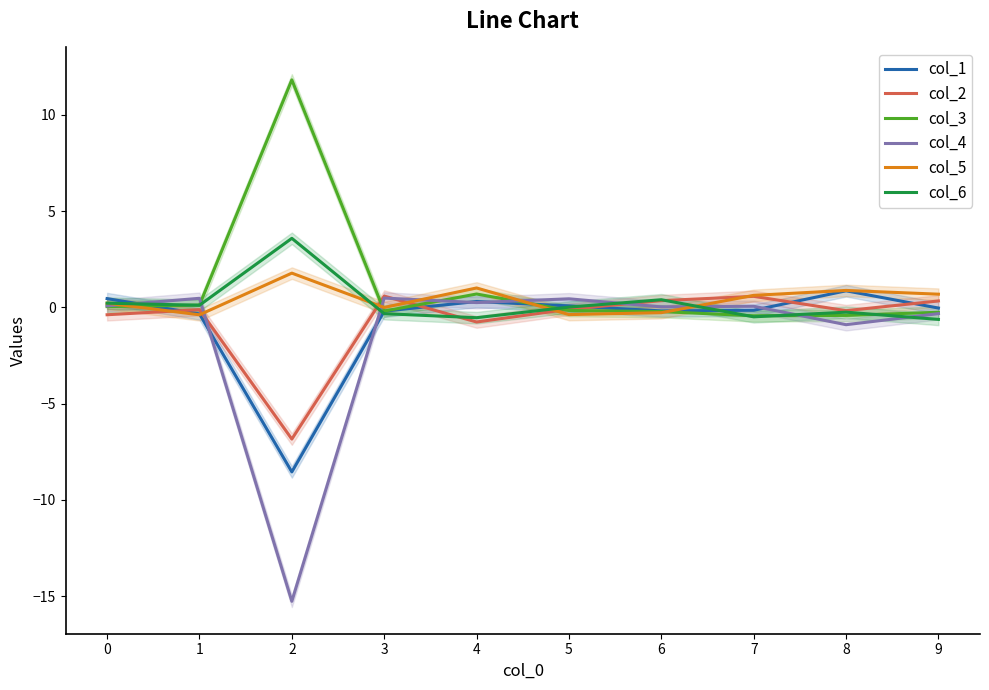

True or false: col_5 has a value of -0.2 at 5.

False